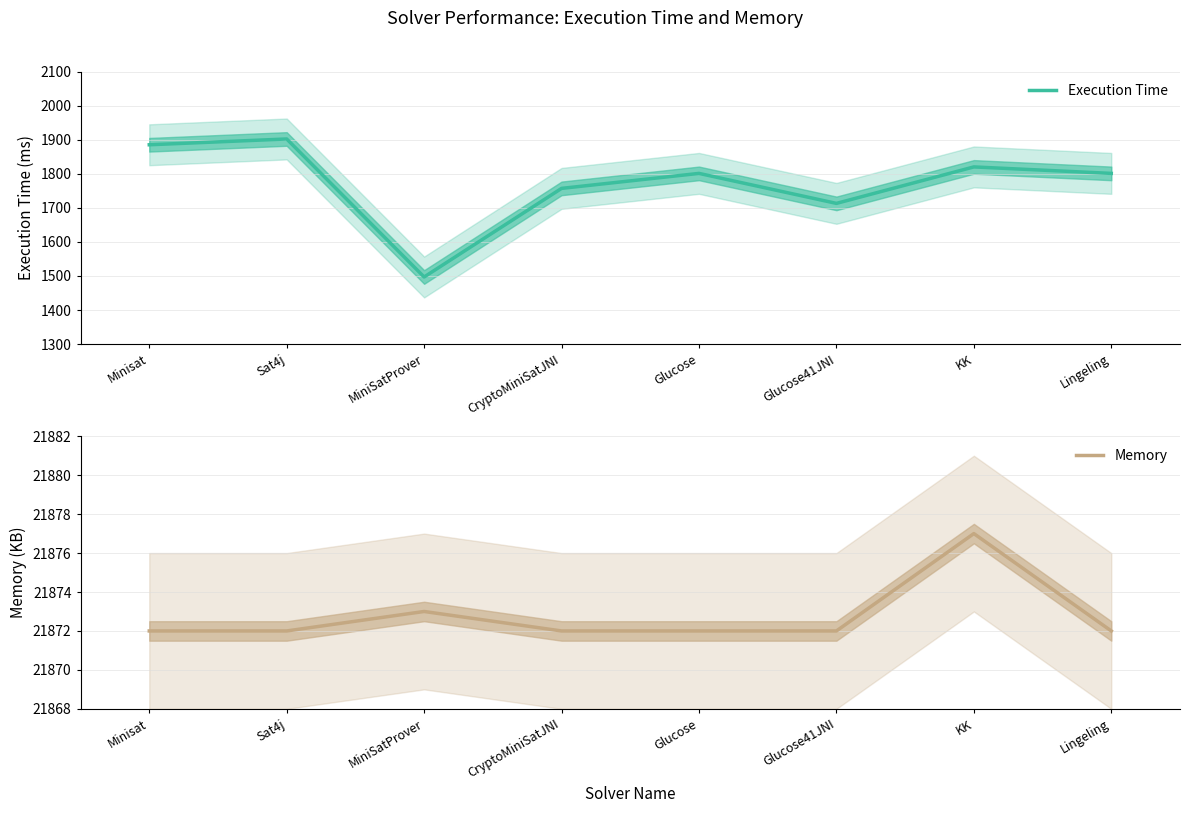

True or false: Memory has a value of 9112 at KK.

False